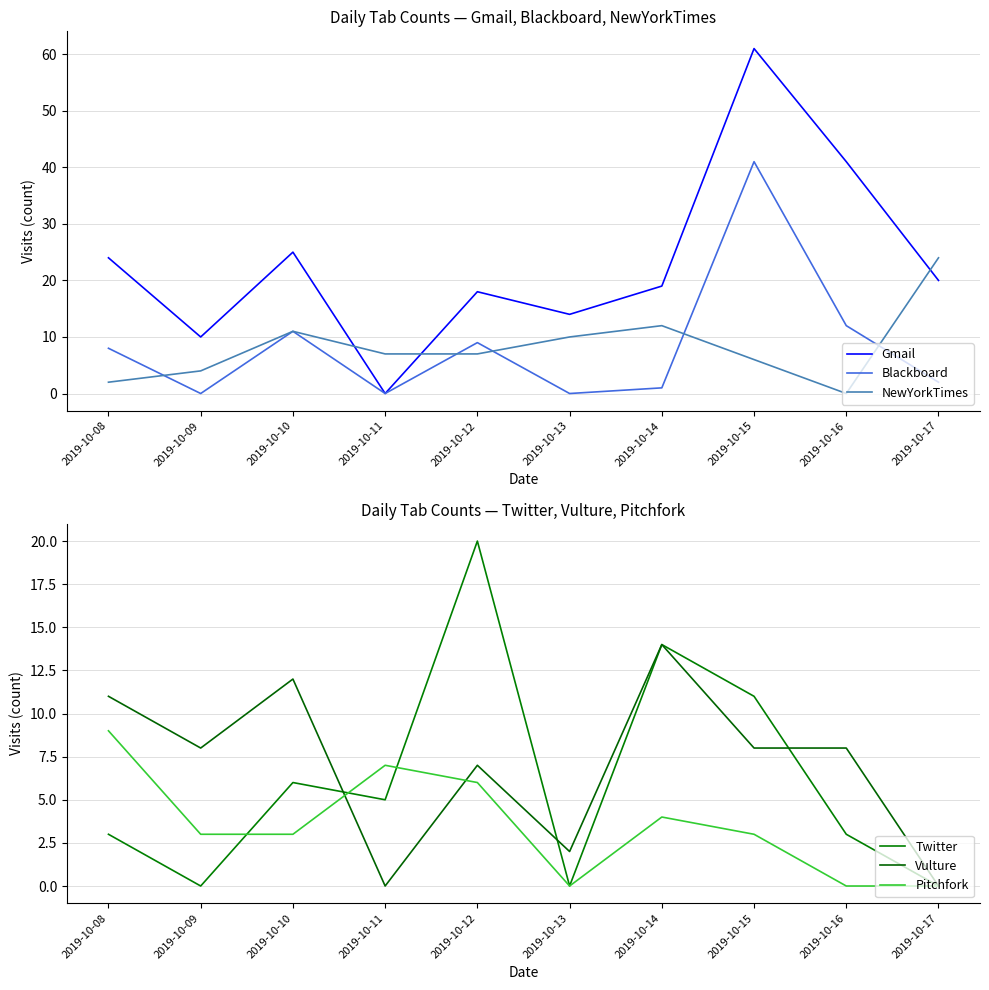

At which label does Pitchfork reach its minimum?

2019-10-13